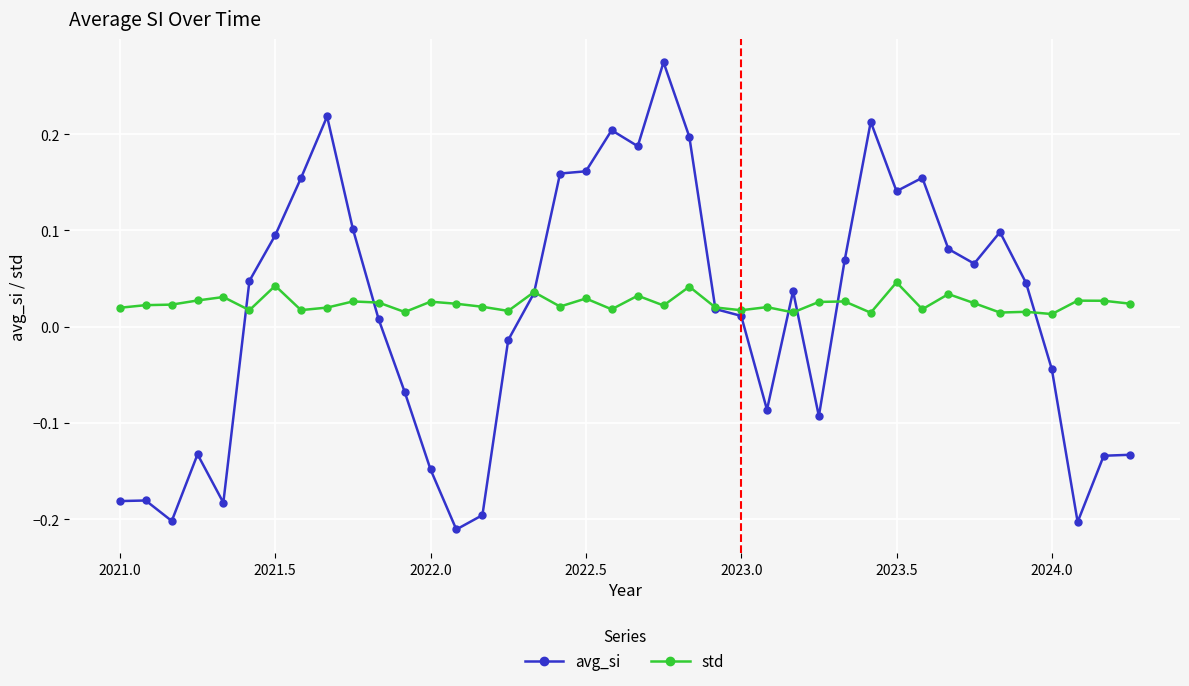

Which series has the largest range (max minus min)?

avg_si